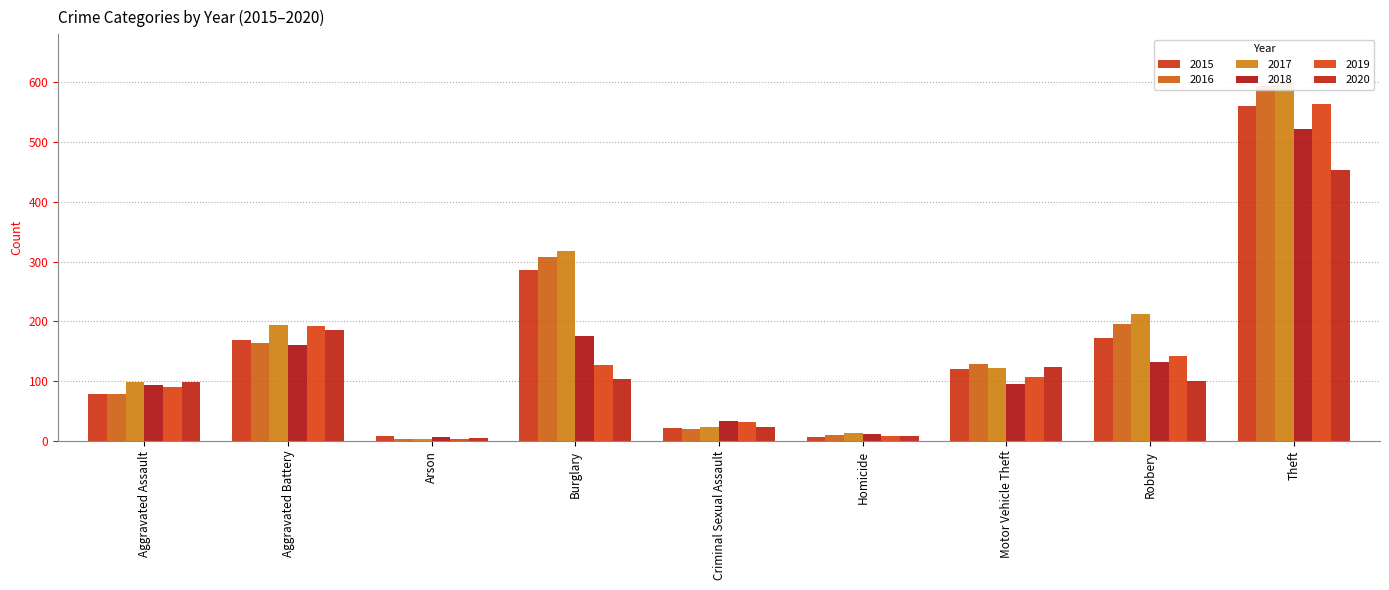

How many values in the 2015 series are below 121?

4